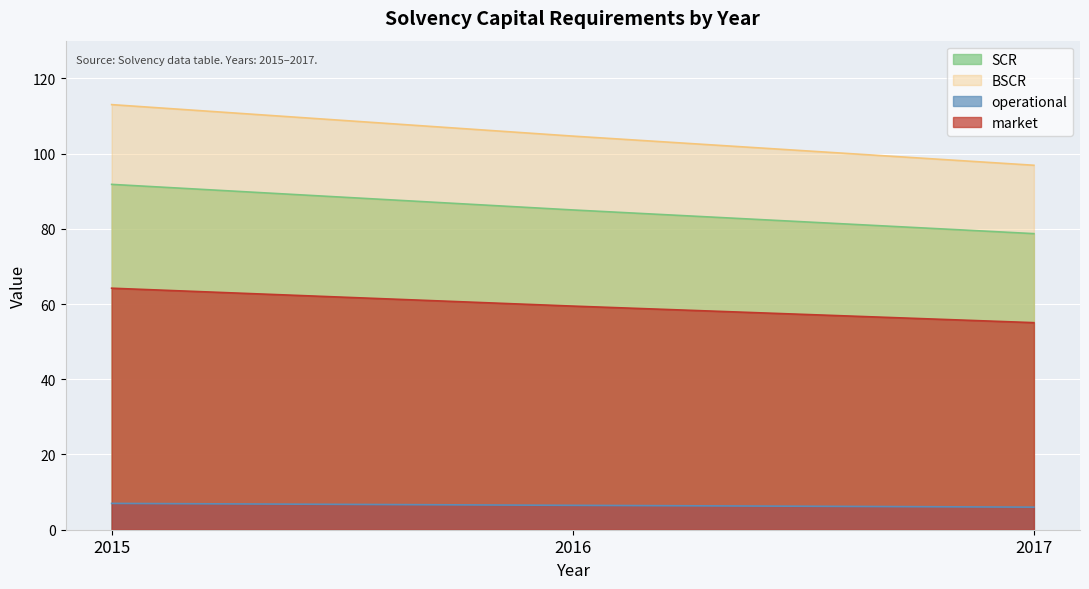

Reading left to right, extract all data points from this chart.

SCR: 2015=91.8	2016=85.0	2017=78.7
BSCR: 2015=113.0	2016=104.6	2017=96.9
operational: 2015=7.0	2016=6.5	2017=6.0
market: 2015=64.2	2016=59.4	2017=55.0